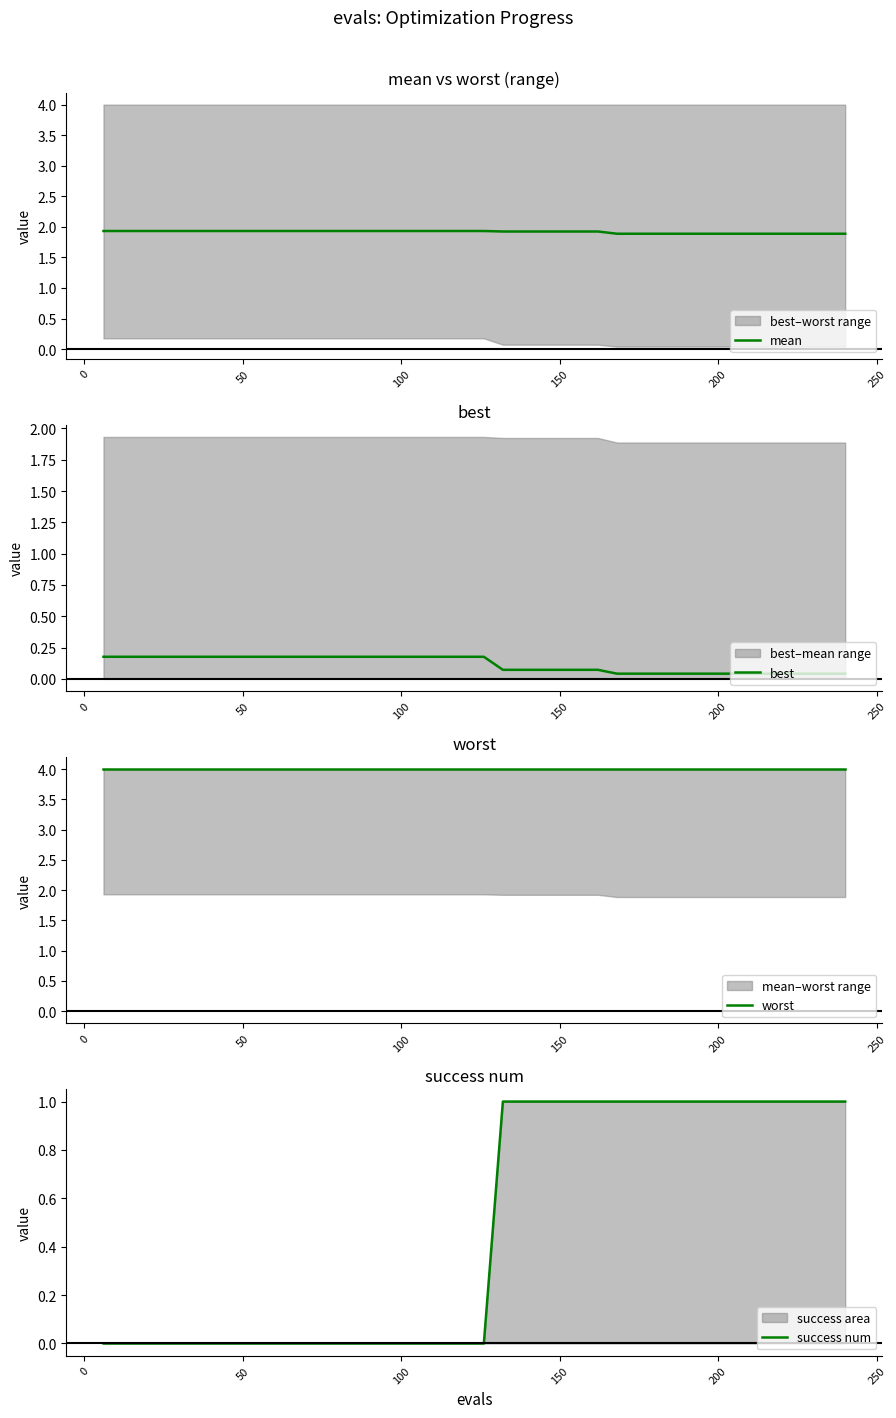

What is the maximum value for mean?

1.9